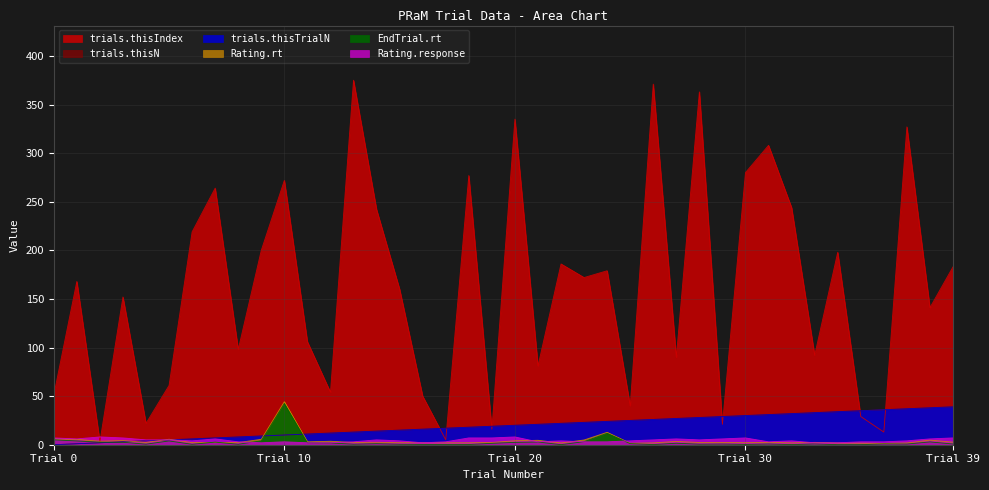

How many lines are shown in the chart?

6